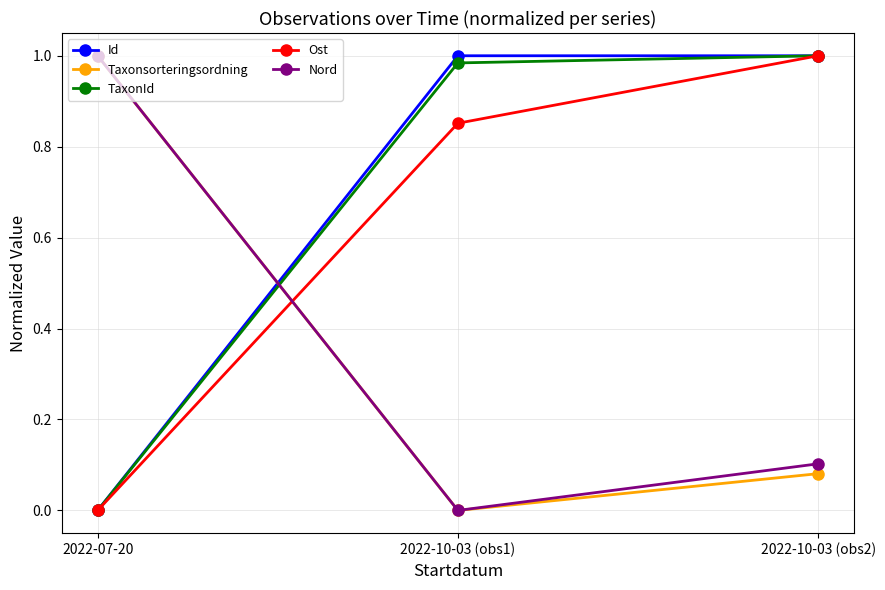

At how many categories does at least one series exceed 0?

3